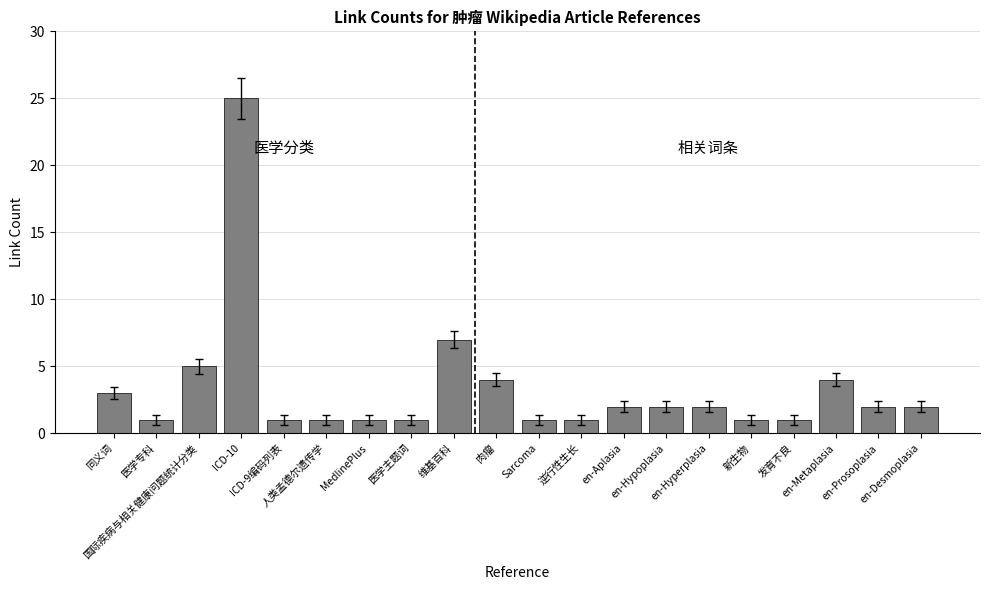

What is the greatest value displayed?

25